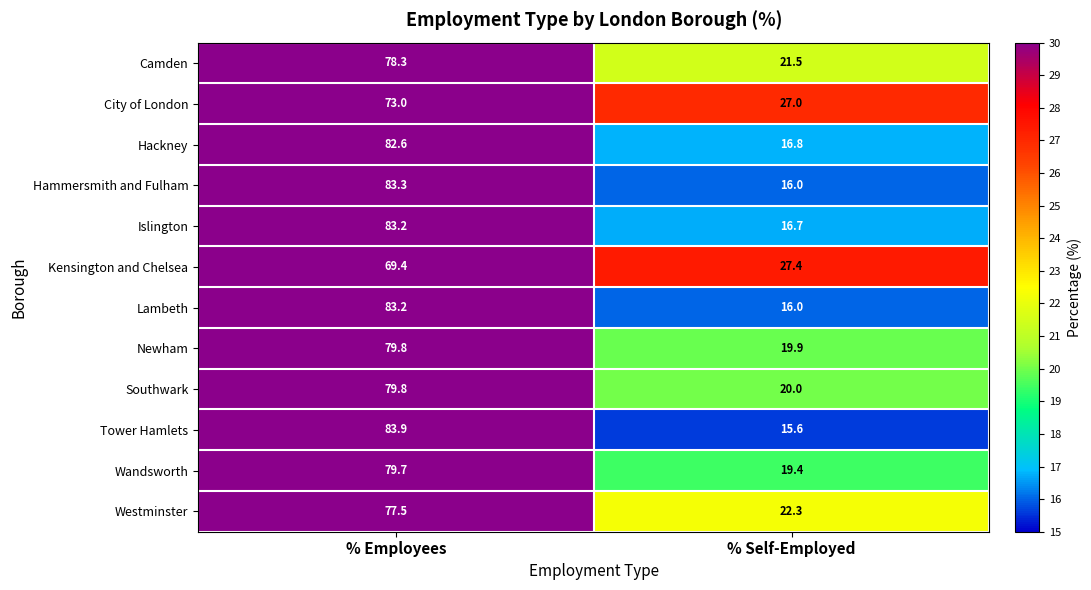

What is the difference between the Camden values at % Self-Employed and % Employees?

56.8